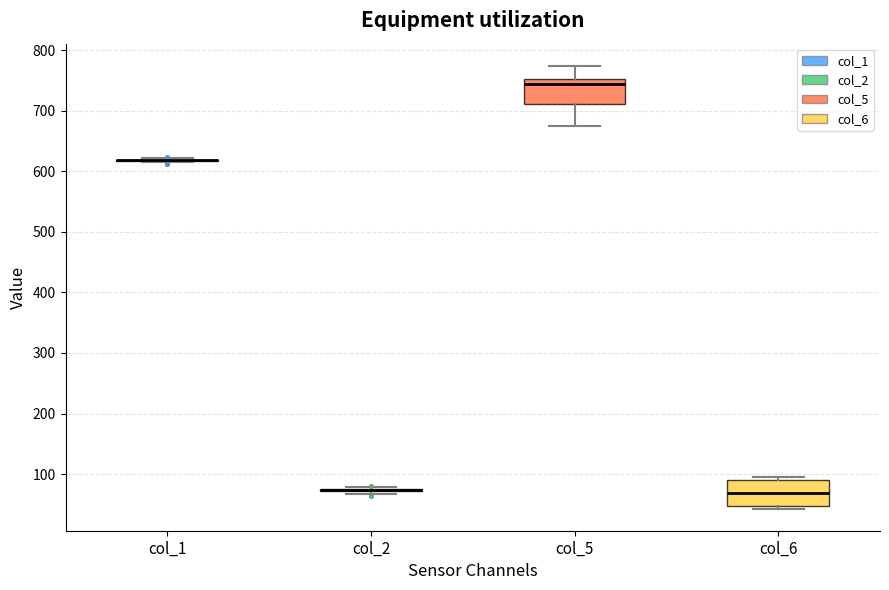

Reading left to right, transcribe this box plot: for each box, give where its median line is, the range the box spans, and where its two whiskers end, as read against the y-axis. The values are not printed on the chart, so give them approximately, as read against the axis.

col_1: box collapsed to a line at 620, whiskers 610 to 620
col_2: box collapsed to a line at 70, whiskers 70 to 80
col_5: median 740, box 710 to 750, whiskers 670 to 770
col_6: median 70, box 50 to 90, whiskers 40 to 100